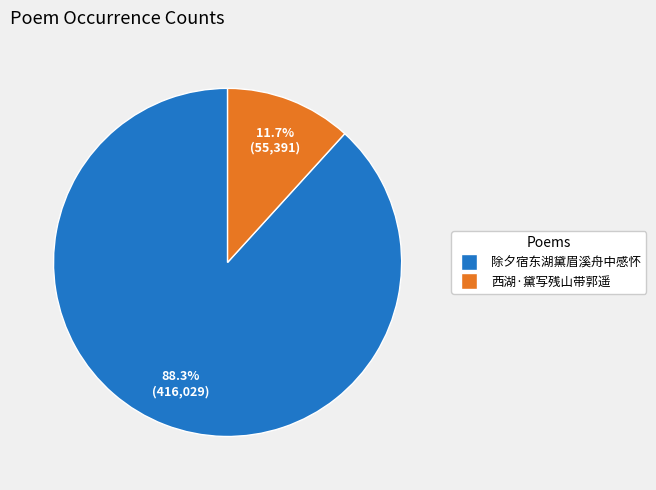

What percentage is NOT represented by 除夕宿东湖黛眉溪舟中感怀?

11.7%